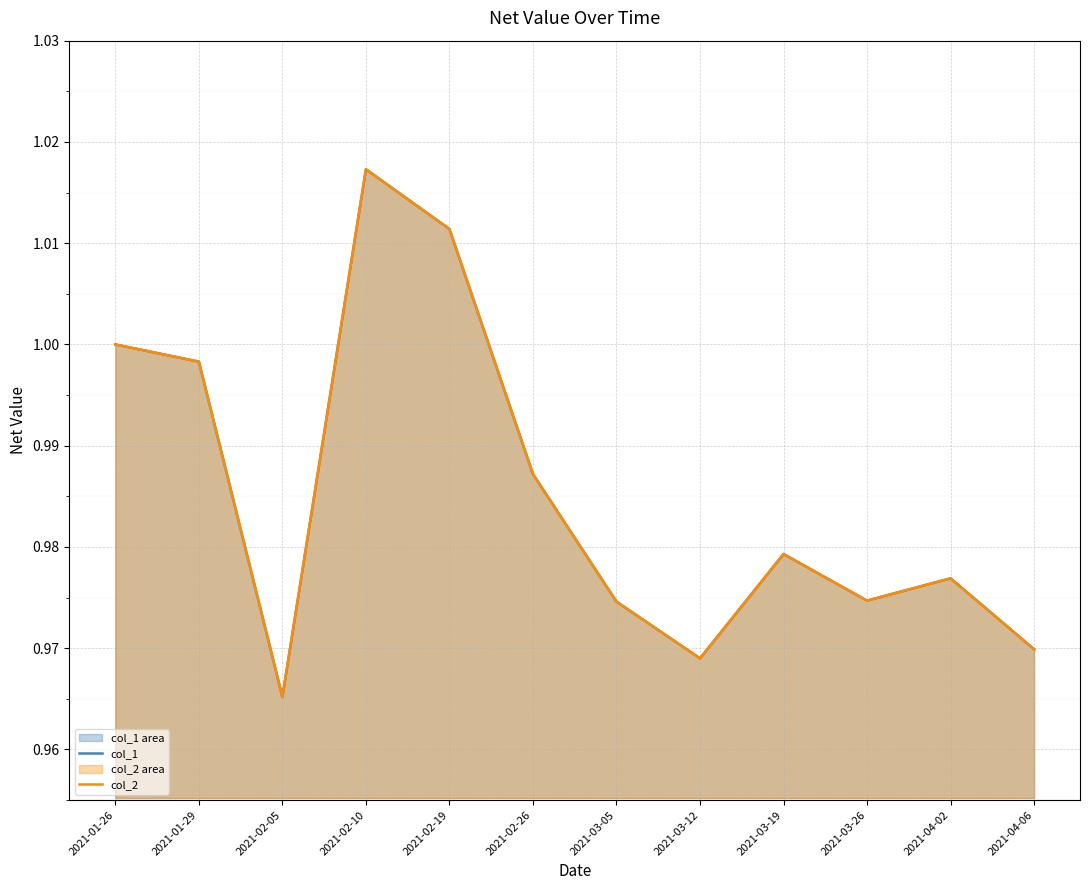

The value of col_1 at 2021-03-12 is 1.6. True or false?

False